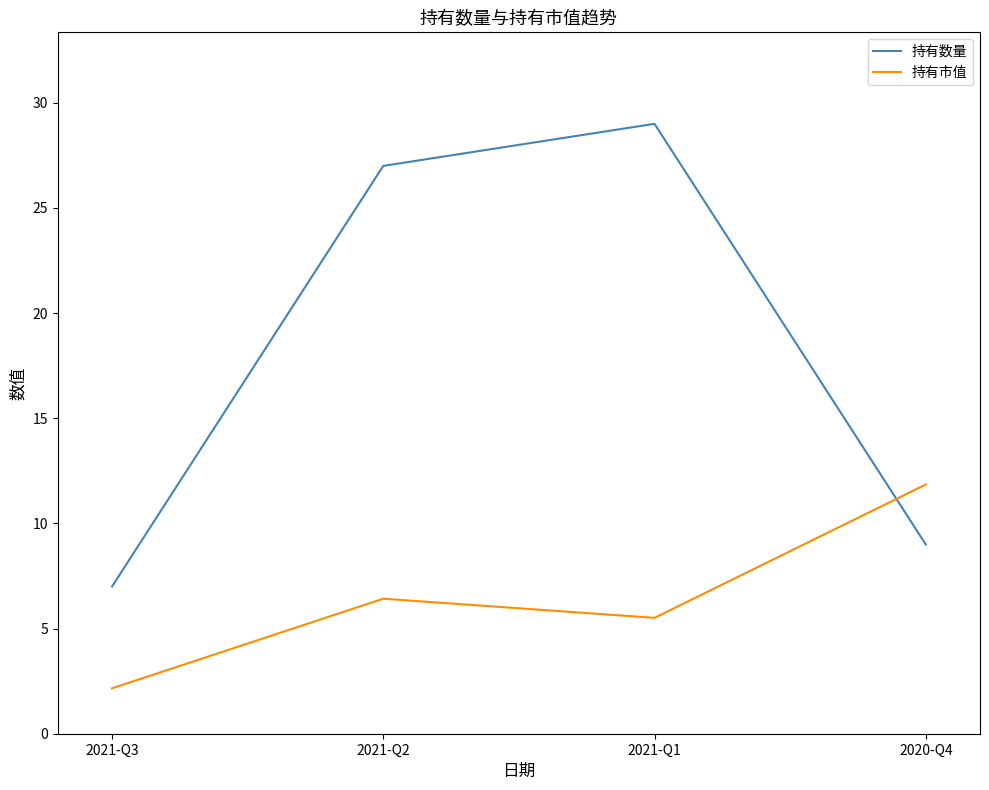

How many interior local peaks does the 持有数量 series have?

1